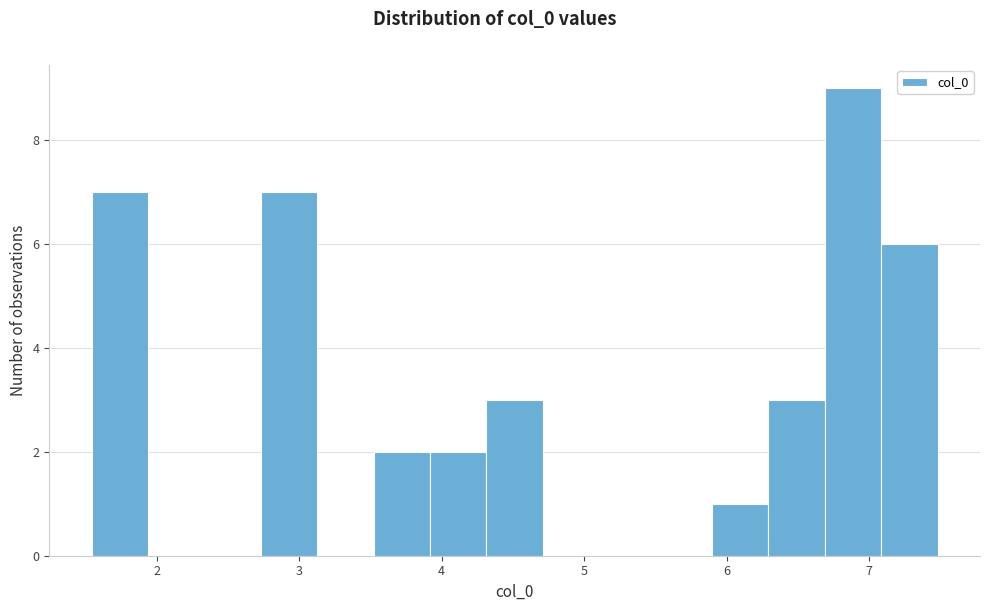

Read against the x-axis, roughly where is the centre of the tallest bar?

6.9